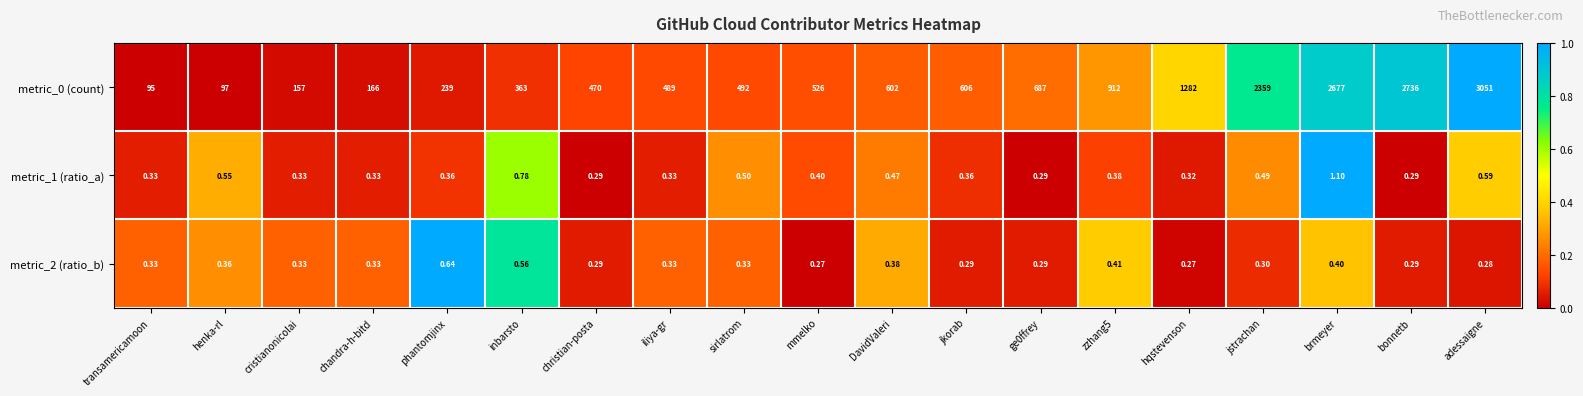

Which series has the widest spread of values?

metric_0 (count)